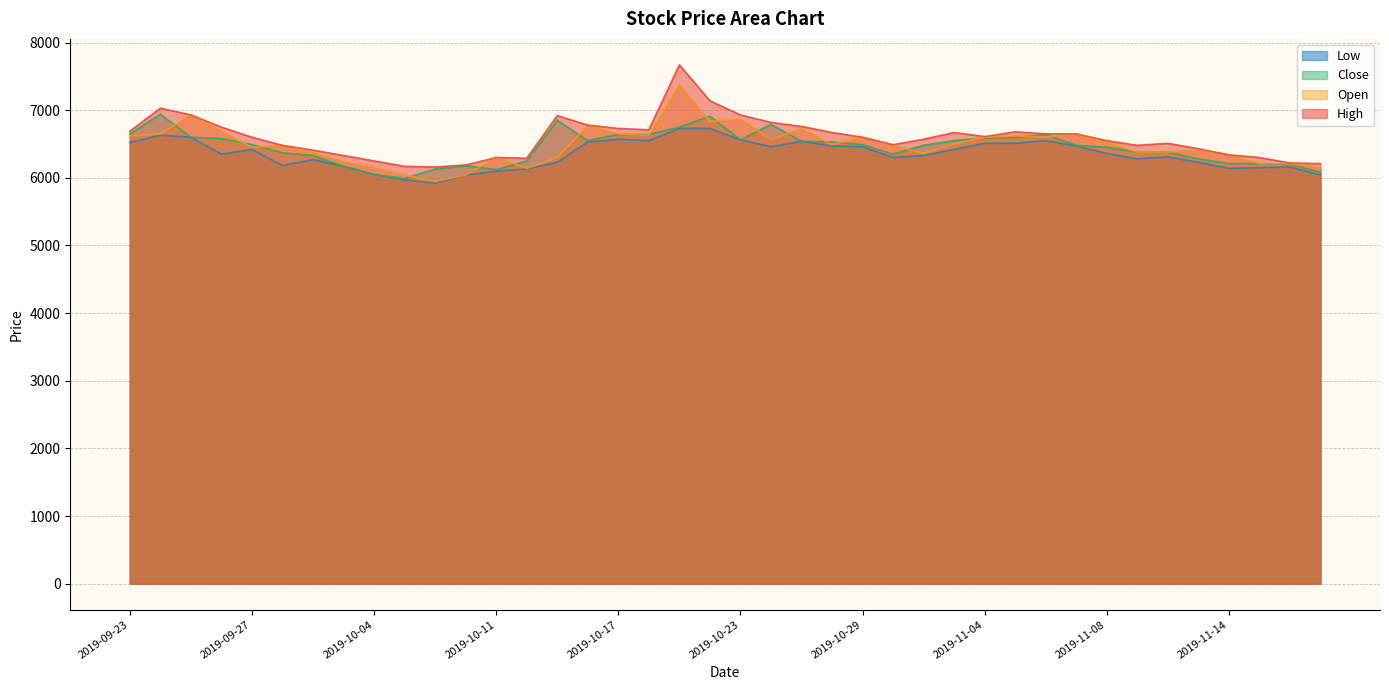

In High, how many points are lower than both neighbors (excluding endpoints)?

6